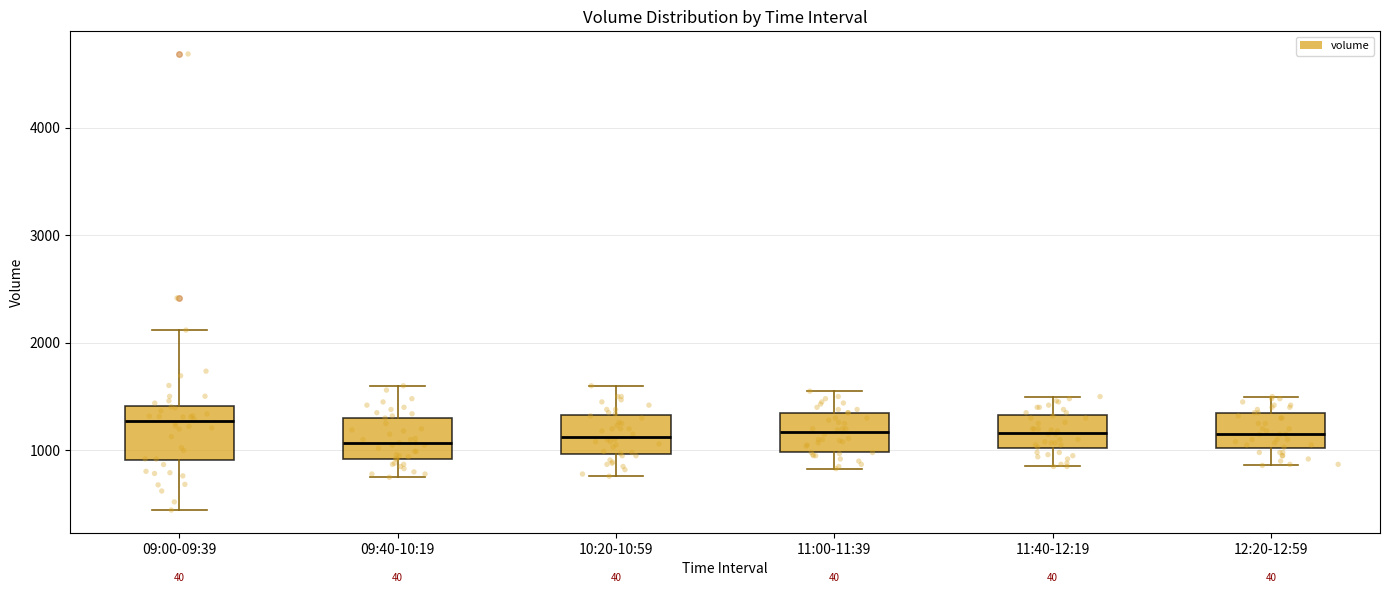

Reading left to right, transcribe this box plot: for each box, give where its median line is, the range the box spans, and where its two whiskers end, as read against the y-axis. The values are not printed on the chart, so give them approximately, as read against the axis.

09:00-09:39: median 1300, box 900 to 1400, whiskers 400 to 2100
09:40-10:19: median 1100, box 900 to 1300, whiskers 800 to 1600
10:20-10:59: median 1100, box 1000 to 1300, whiskers 800 to 1600
11:00-11:39: median 1200, box 1000 to 1400, whiskers 800 to 1600
11:40-12:19: median 1200, box 1000 to 1300, whiskers 900 to 1500
12:20-12:59: median 1200, box 1000 to 1400, whiskers 900 to 1500